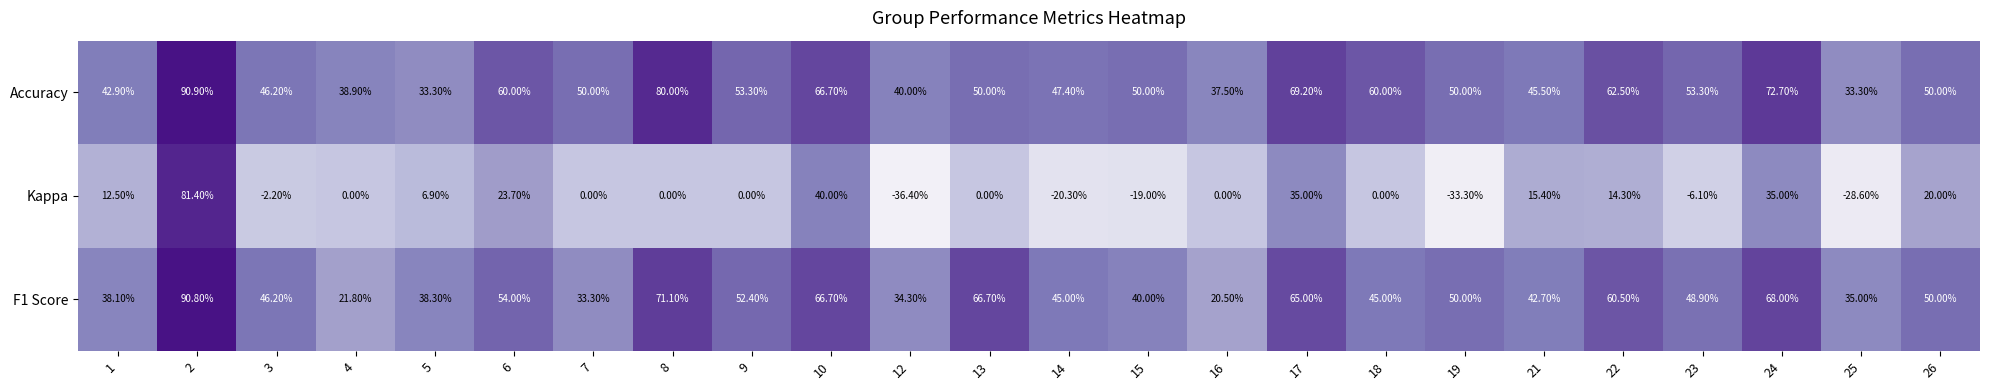

What is the total value across all series at 17?

169.2